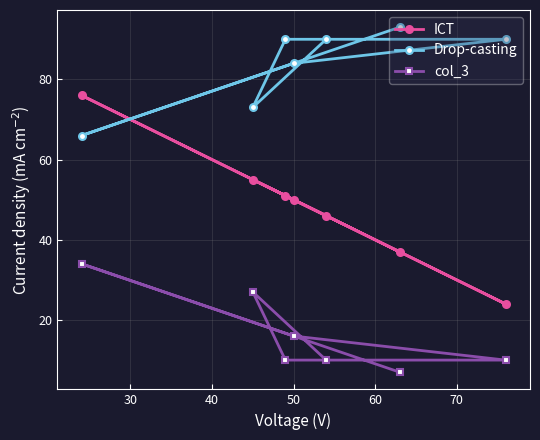

Reading left to right, transcribe all the data shown in this chart.

ICT: 76	55	51	50	46	37	24
Drop-casting: 66	73	90	84	90	93	90
col_3: 34	27	10	16	10	7	10